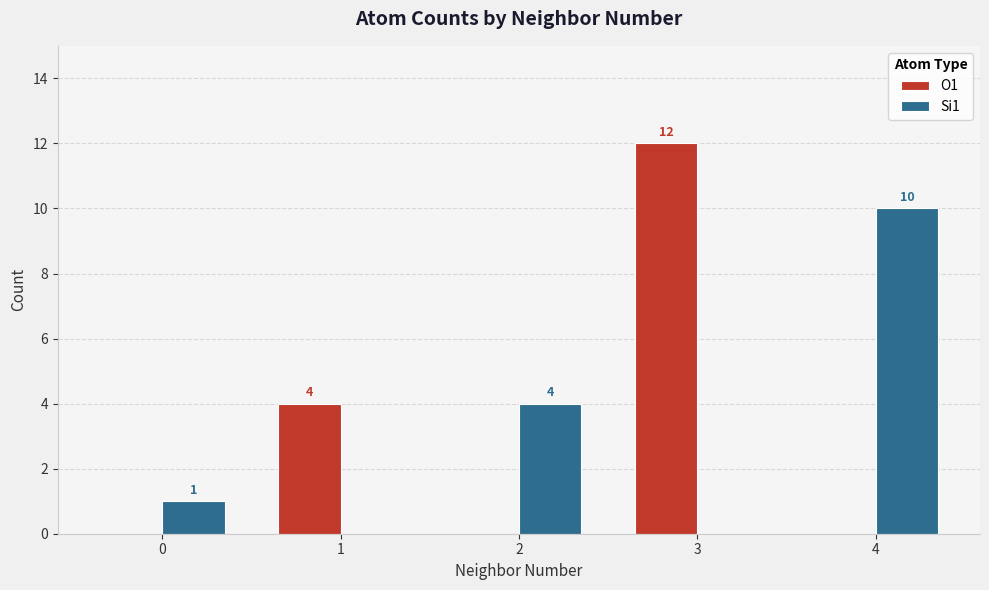

What are all the series names shown in the legend?

O1, Si1